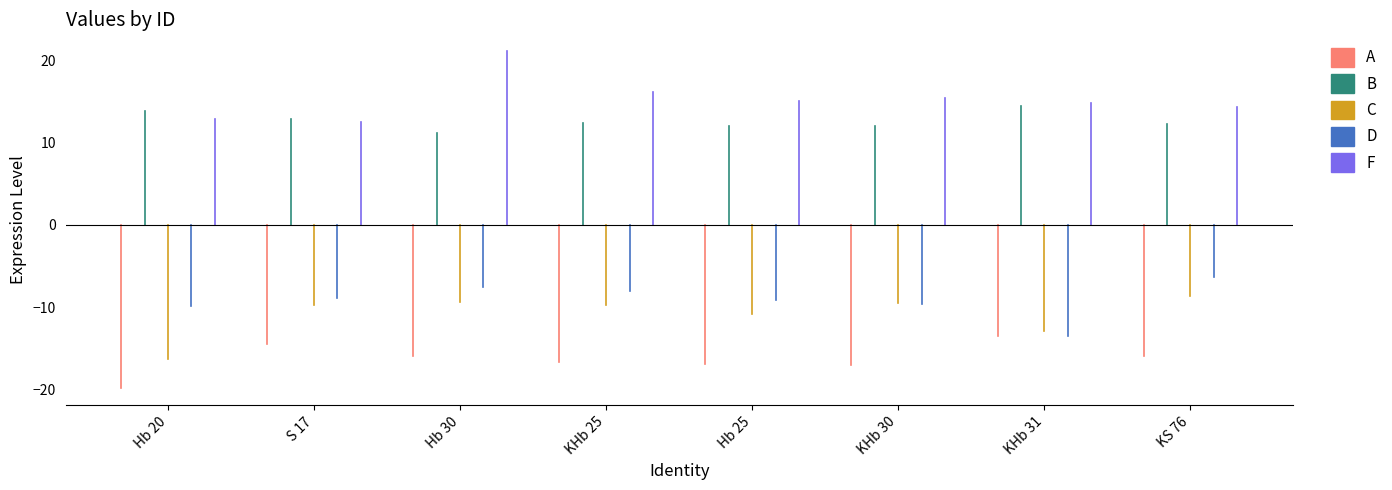

The value of A at Hb 20 is -7.2. True or false?

False